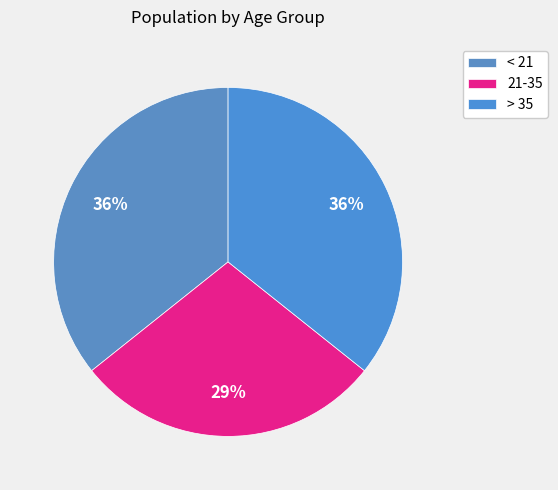

How many segments does this pie chart have?

3